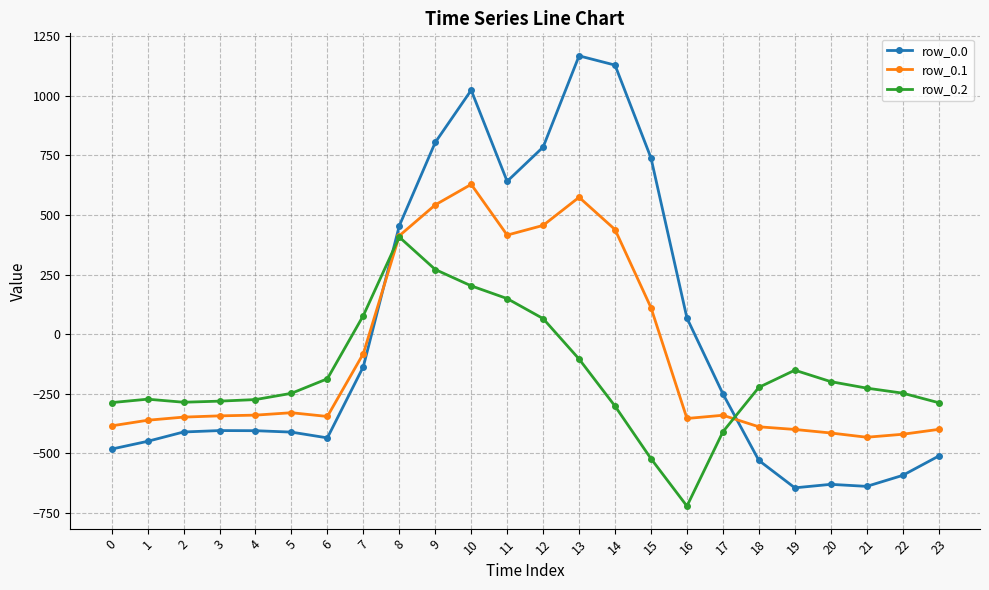

What is the value of the row_0.0 point at the 20th from the left?

-644.5